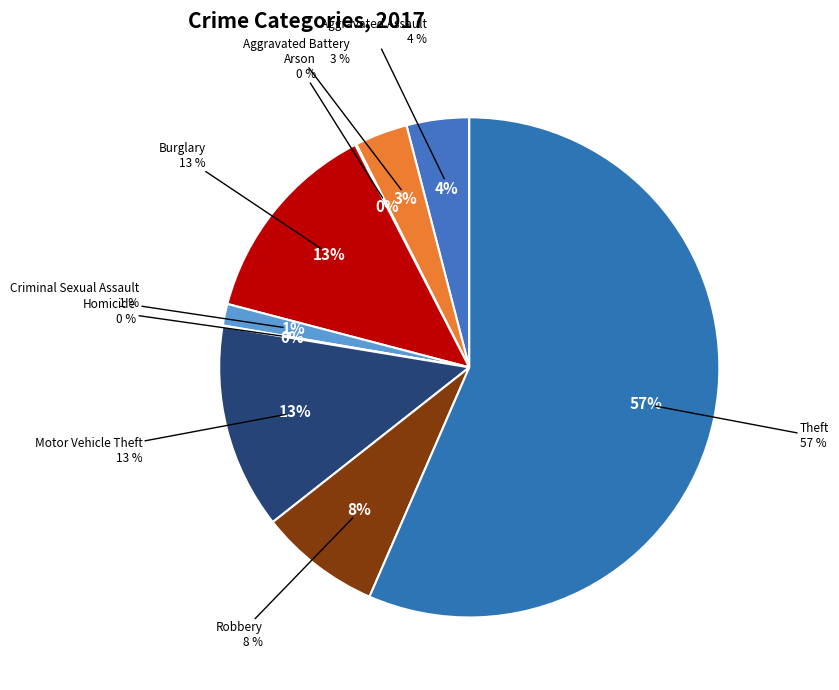

What is the majority slice?

Theft